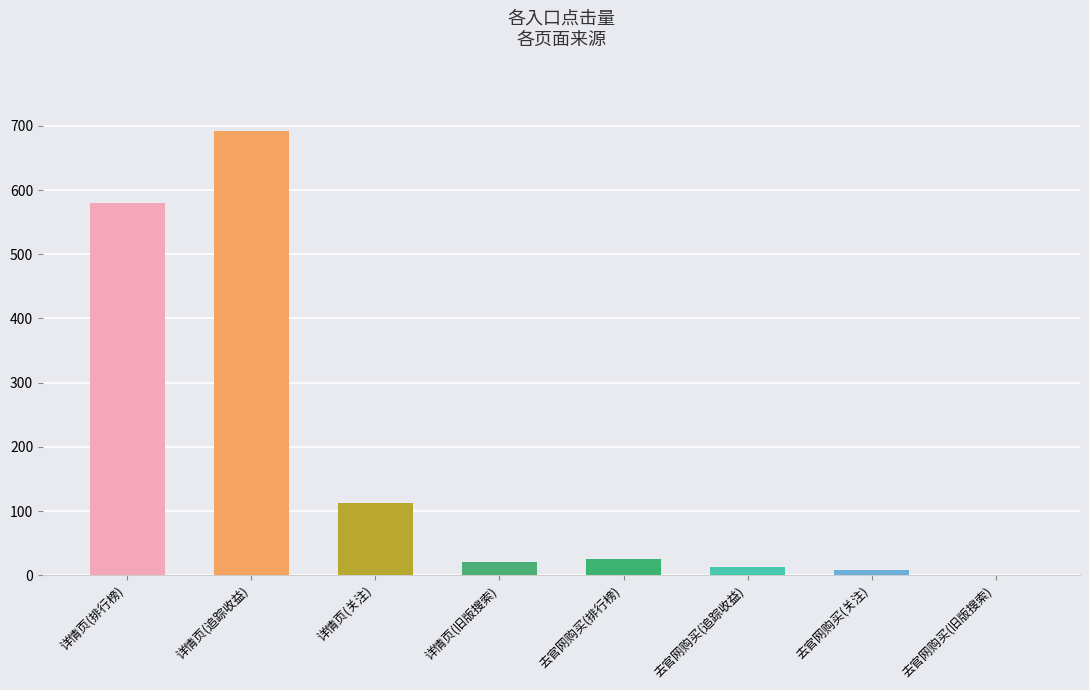

Which has a higher value, 详情页(旧版搜索) or 去官网购买(追踪收益)?

详情页(旧版搜索)